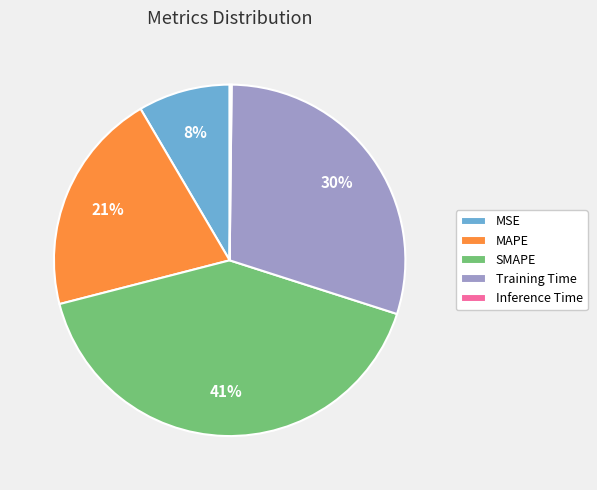

Is there any slice that represents more than half of the pie?

No